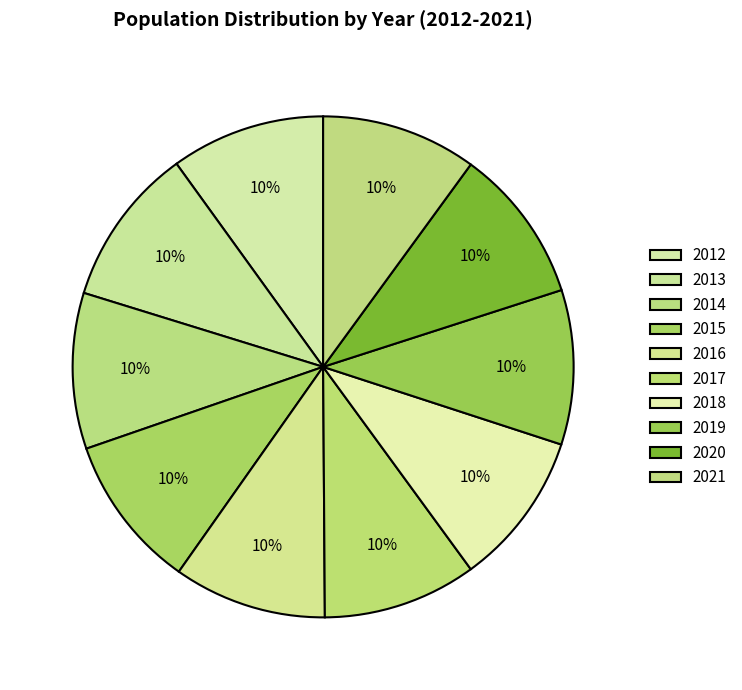

To the nearest percent, what is the average slice percentage?

10%